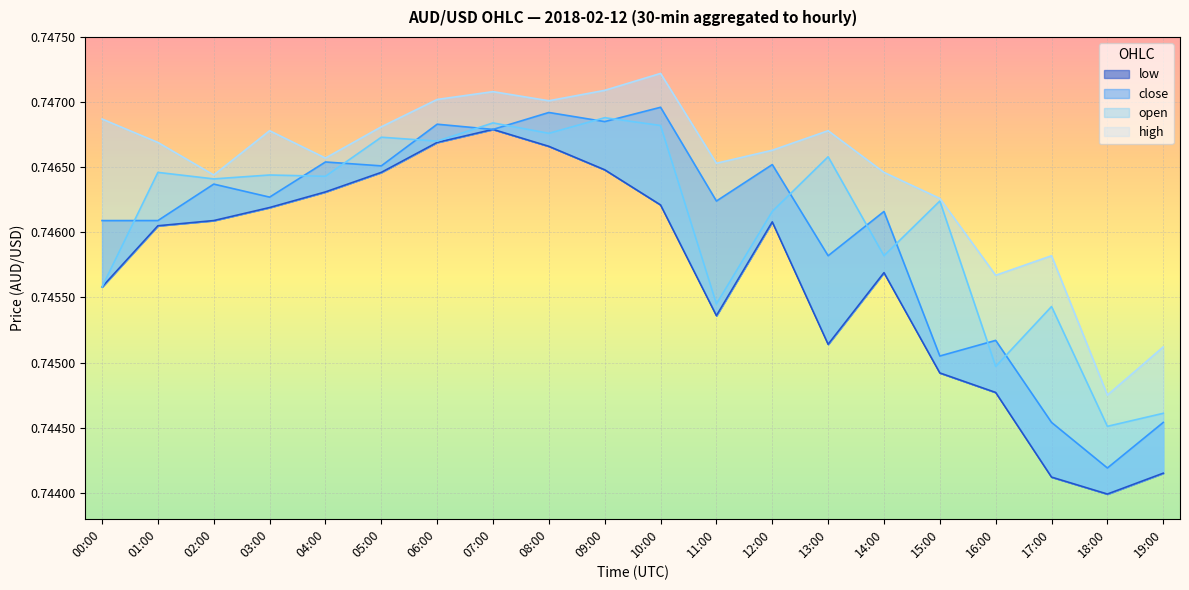

What is the approximate value of open at 10:00?

0.7